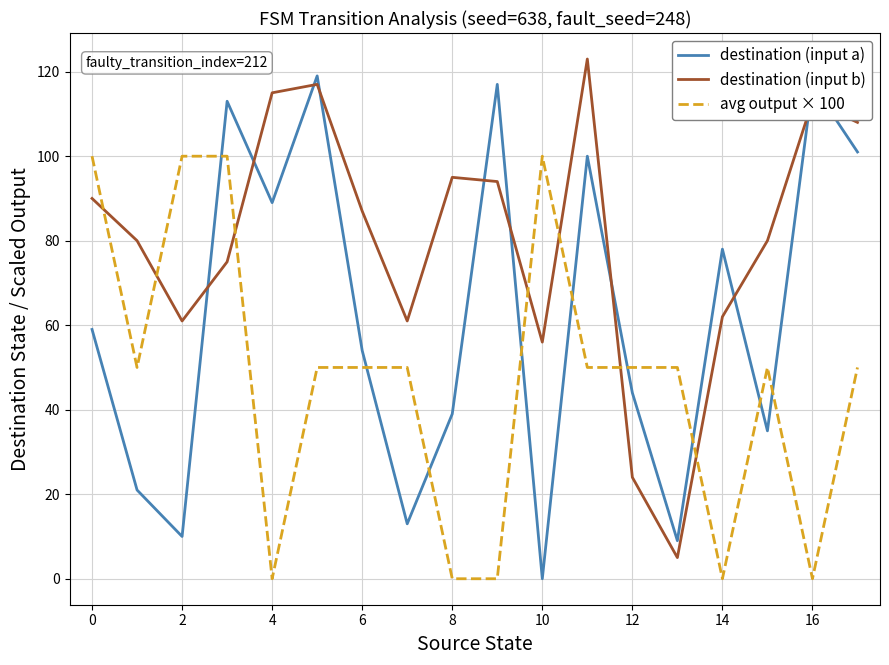

What are all the series names shown in the legend?

destination (input a), destination (input b), avg output × 100